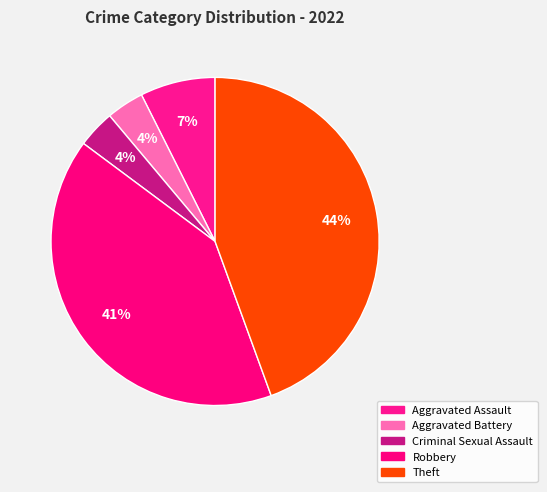

What portion of the pie excludes Criminal Sexual Assault?

96.3%